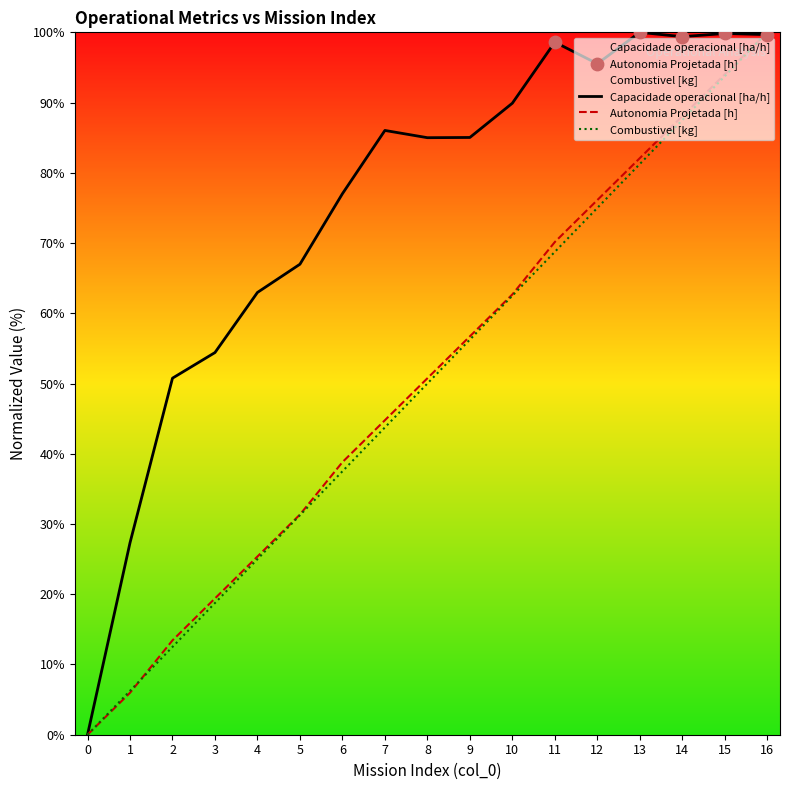

At which category is the sum across all series the highest?

16